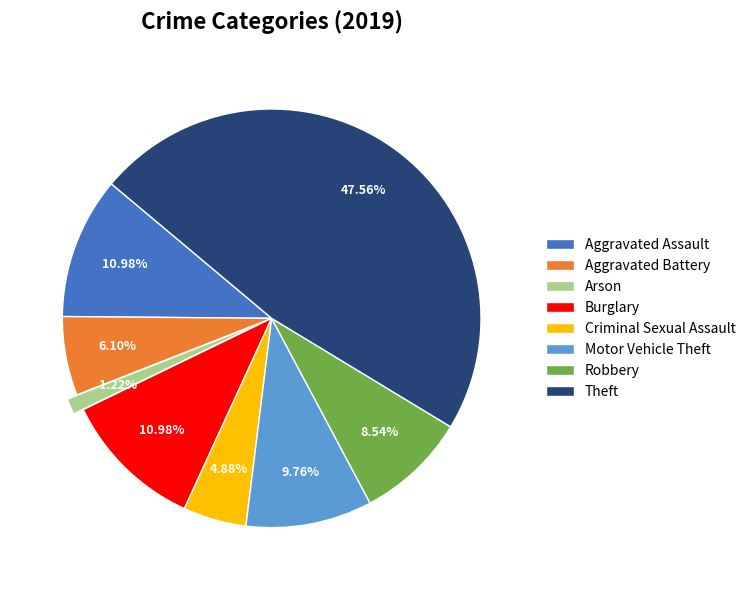

Which slice is the largest?

Theft